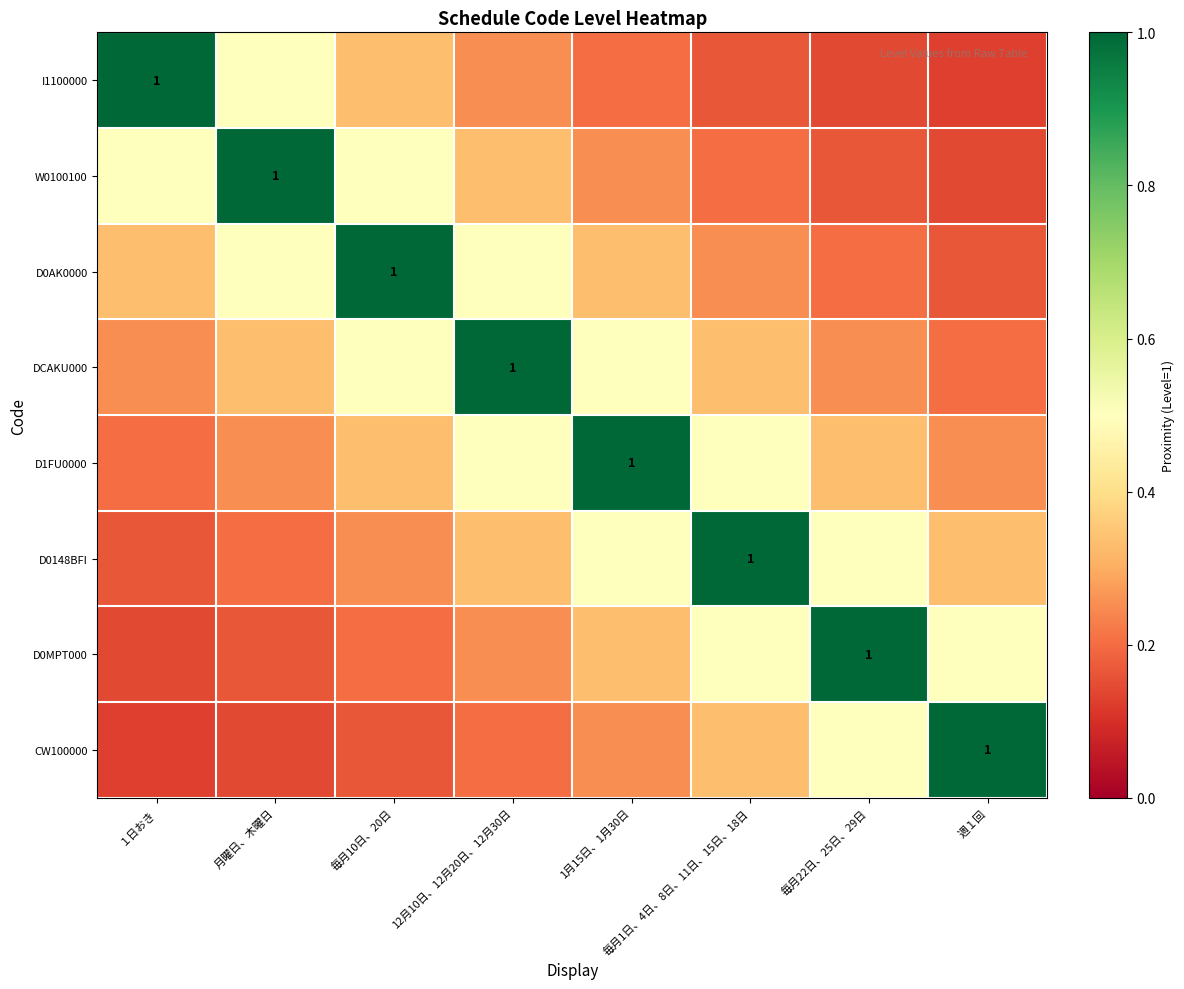

The value of W0100100 at 毎月10日、20日 is 0.5. True or false?

True